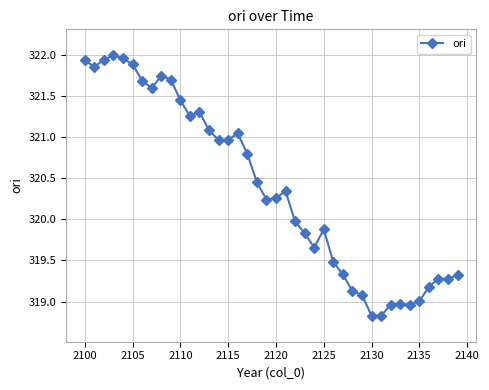

What is the smallest value displayed?

318.8